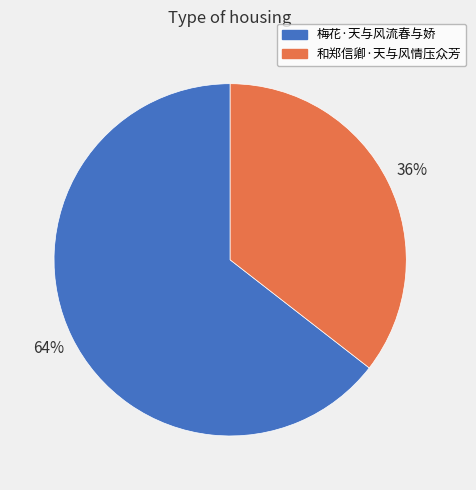

Does any single category account for the majority?

Yes